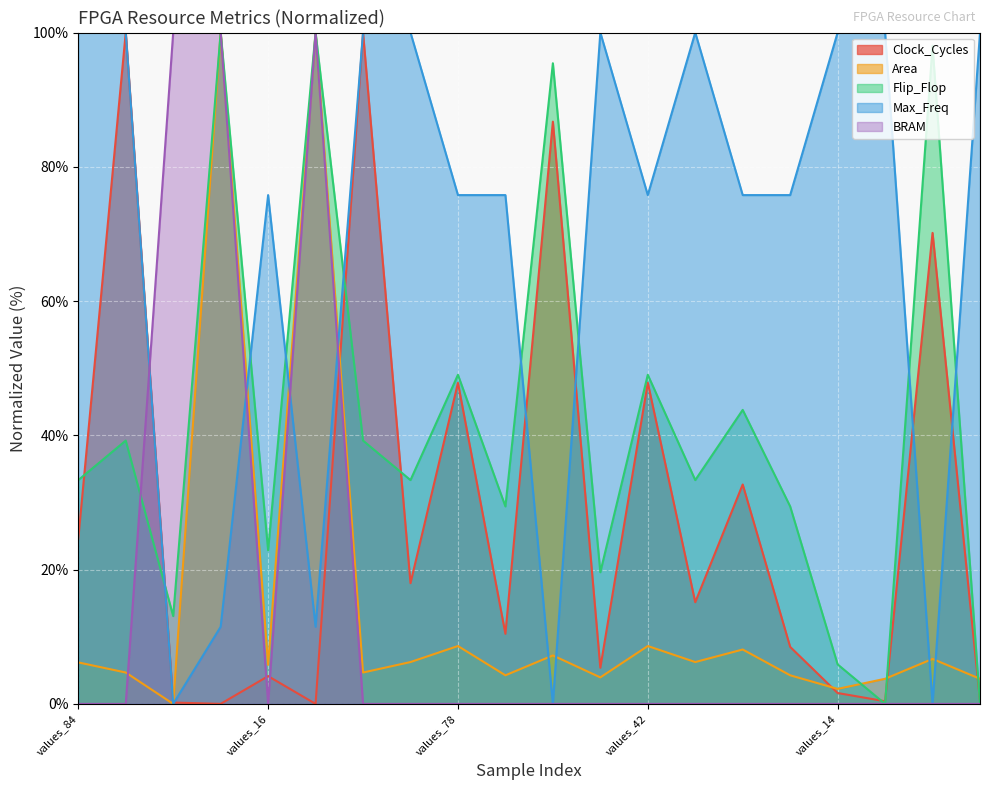

Count the number of categories in the chart.

20